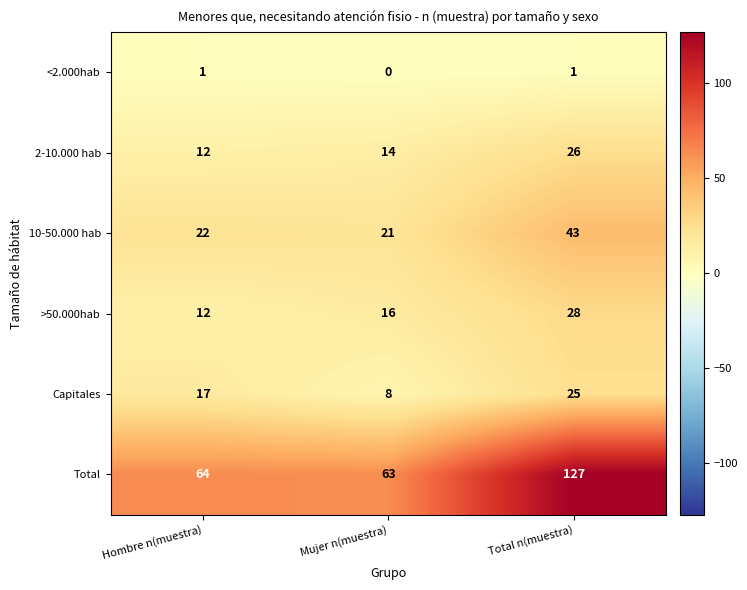

How many categories are shown in the chart?

3